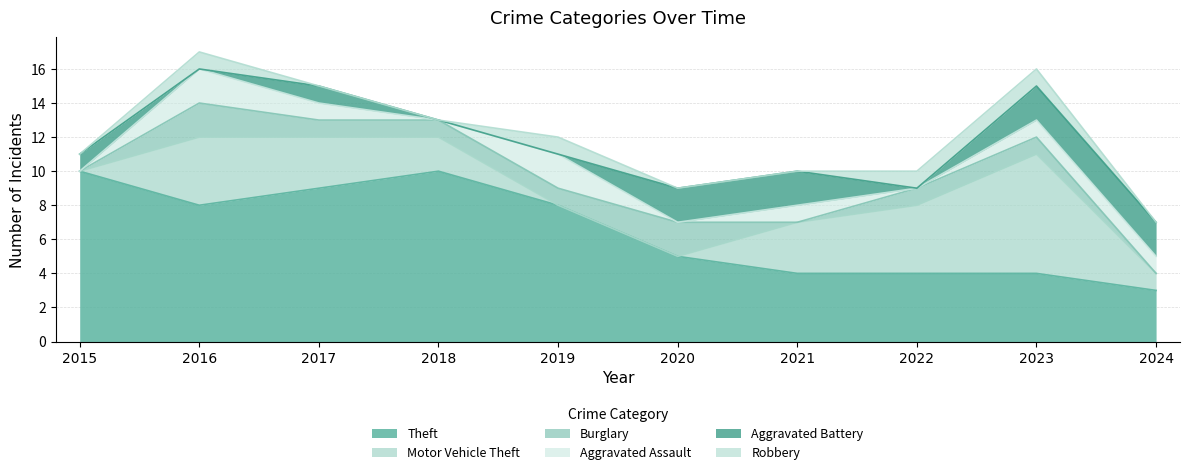

True or false: Robbery and Theft cross at least once.

False